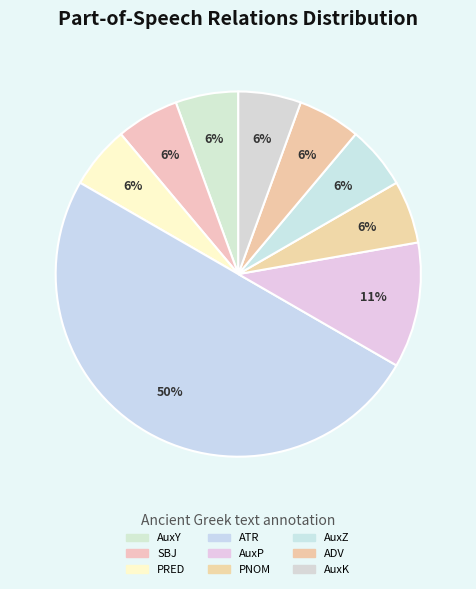

How many segments does this pie chart have?

9